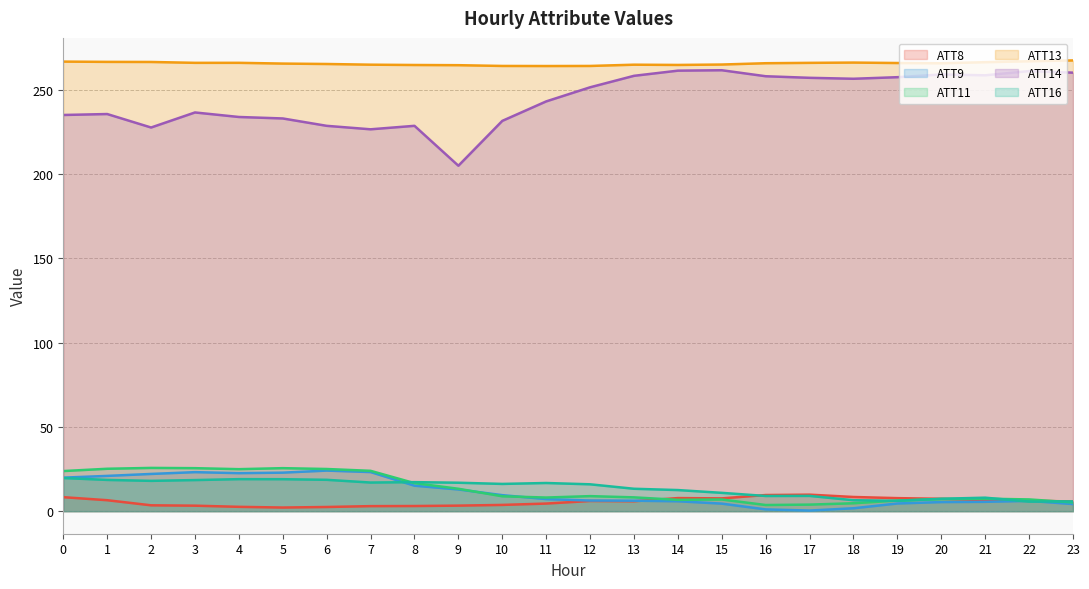

What is the value of the ATT13 point at the 23rd from the left?

267.1